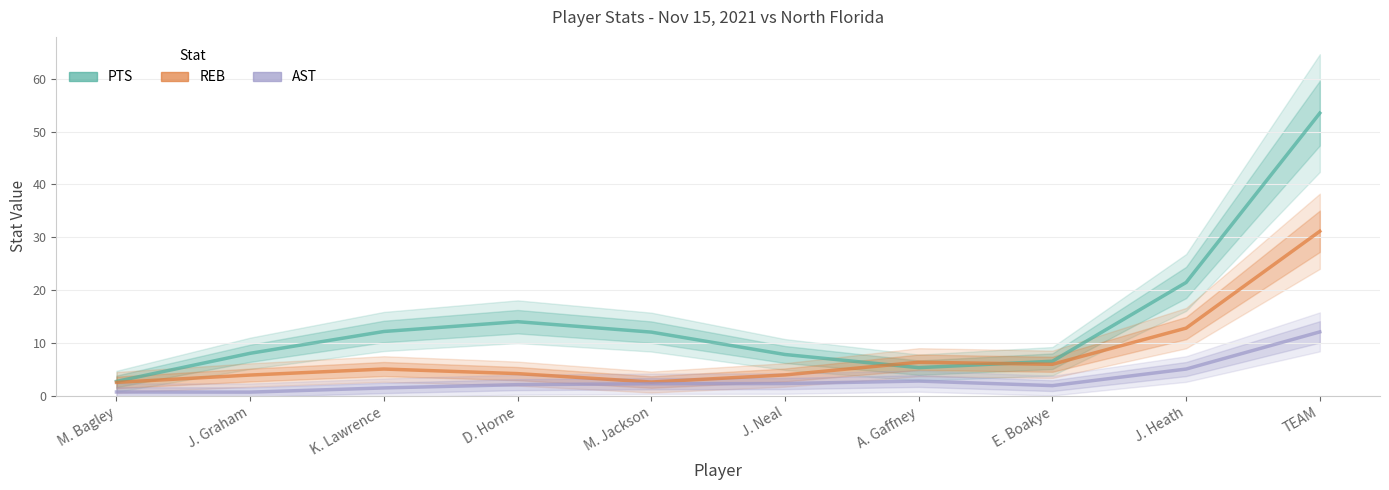

How many lines are shown in the chart?

3